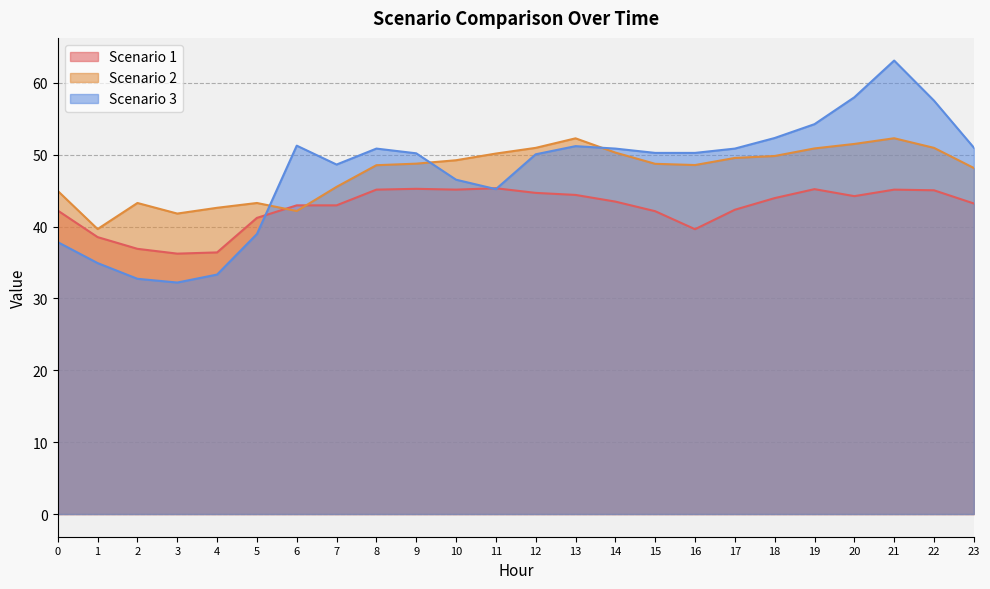

Rank the series at 23 from highest to lowest value.

Scenario 3, Scenario 2, Scenario 1